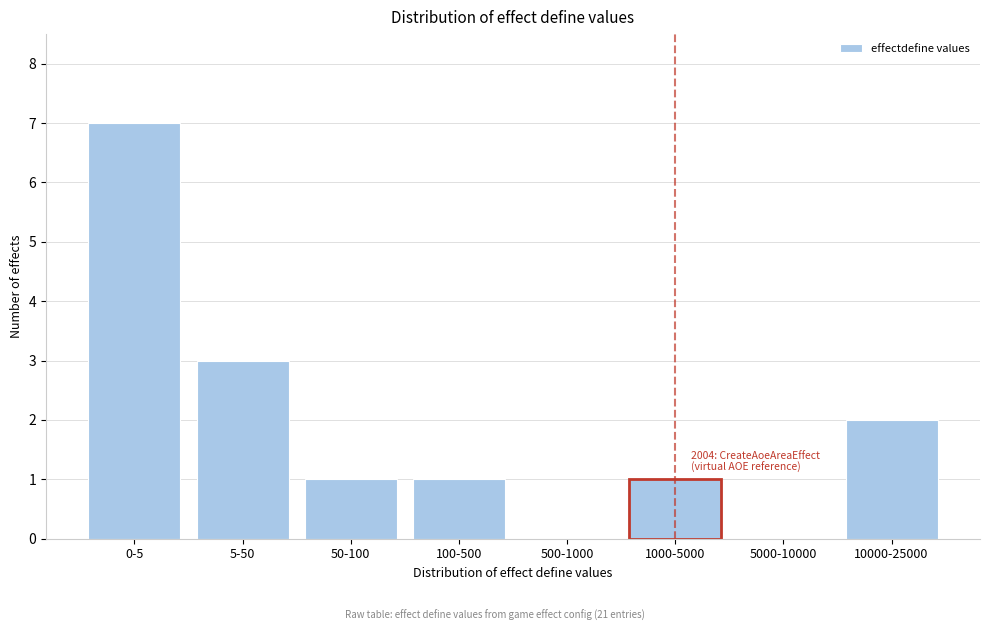

Reading right to left, extract all data points from this chart.

10000-25000=2	5000-10000=0	1000-5000=1	500-1000=0	100-500=1	50-100=1	5-50=3	0-5=7